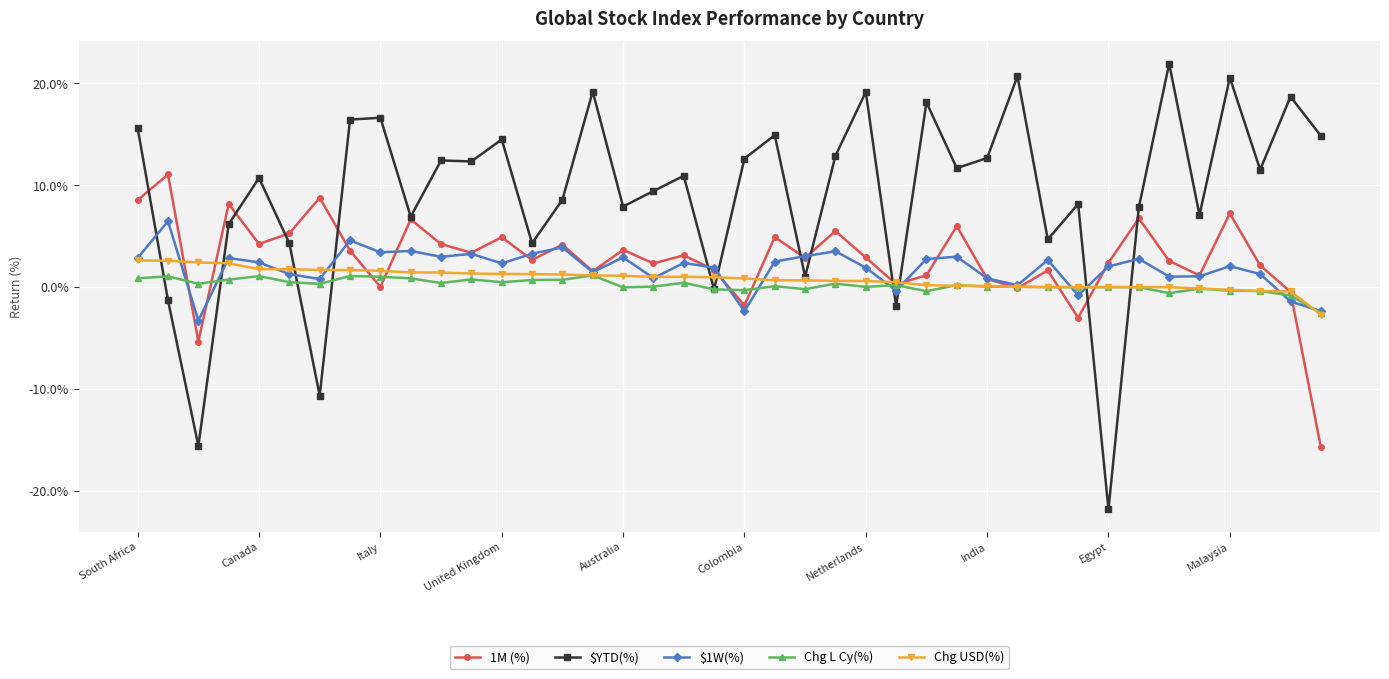

What is the maximum value shown in the chart?

21.9